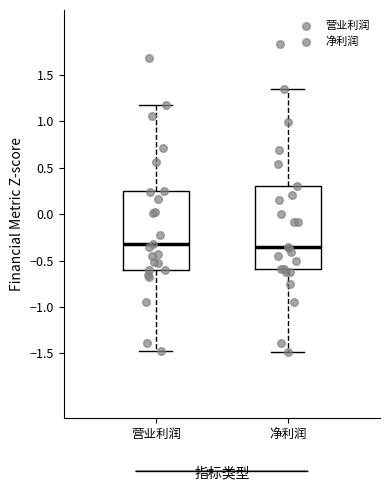

Reading left to right, read every box against the y-axis: the position of its median line, the range the box covers, and the ends of its whiskers. The values are not printed on the chart, so give them approximately, as read against the axis.

营业利润: median -0.35, box -0.60 to 0.25, whiskers -1.45 to 1.20
净利润: median -0.35, box -0.60 to 0.30, whiskers -1.50 to 1.35